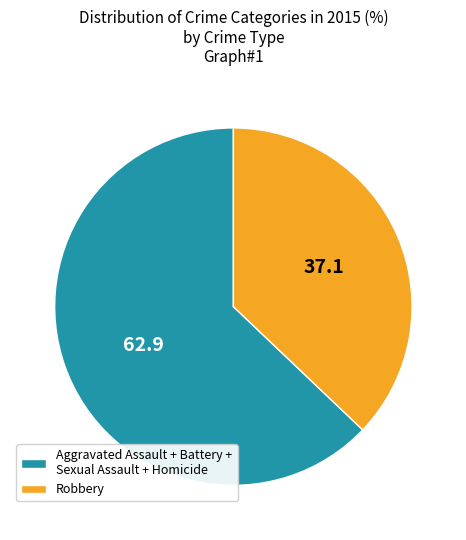

Which has a higher value, Aggravated Assault + Battery + Sexual Assault + Homicide or Robbery?

Aggravated Assault + Battery + Sexual Assault + Homicide